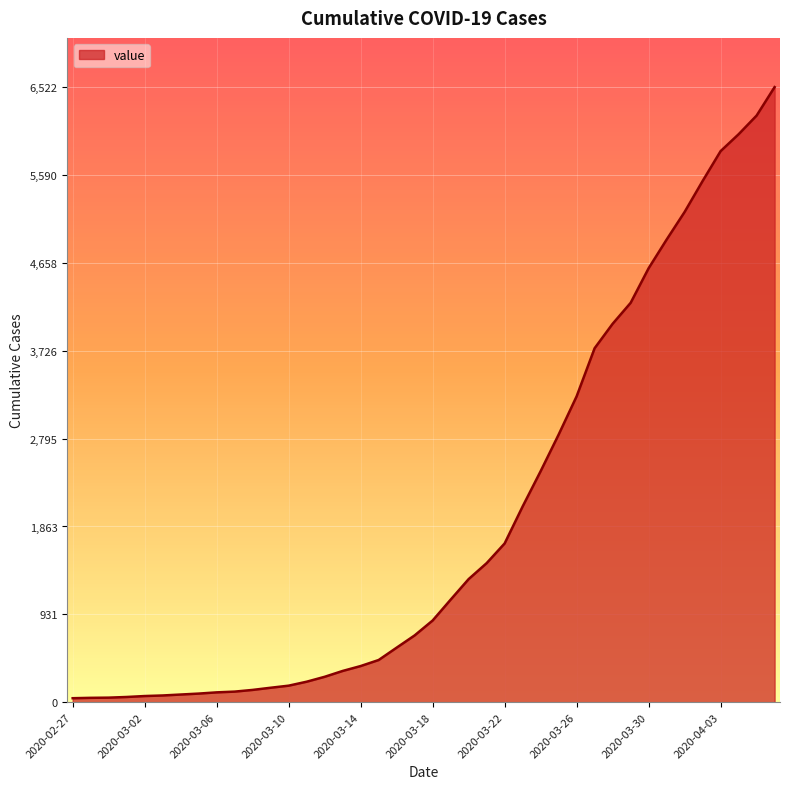

What is the maximum value shown in the chart?

6522